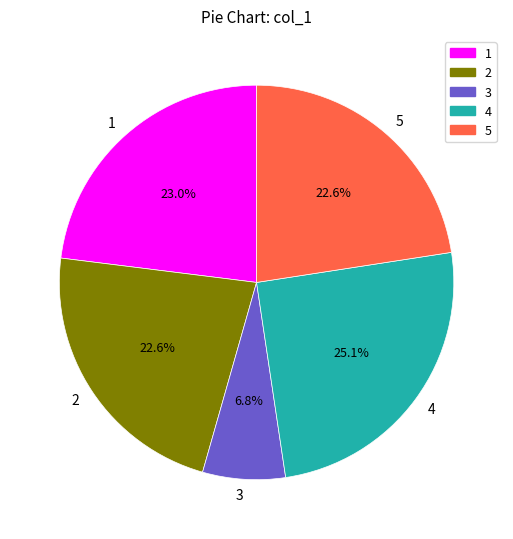

To the nearest percent, what is the average slice percentage?

20%